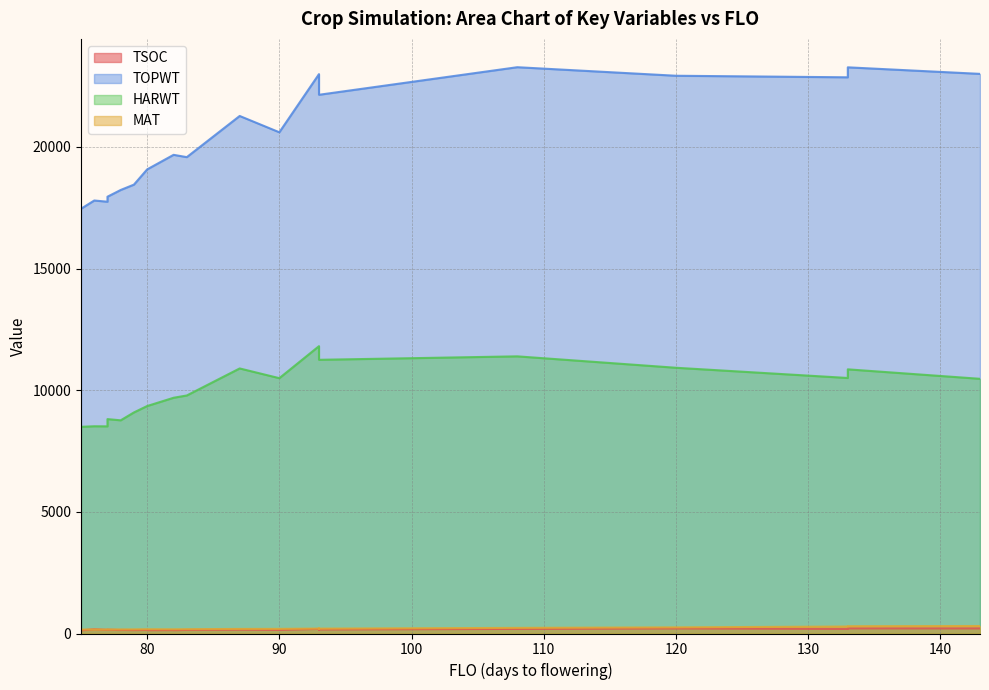

What is the label of the 17th point from the right?

80